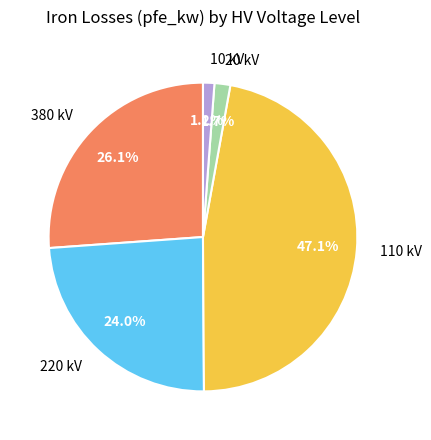

Is there a majority slice in this chart?

No